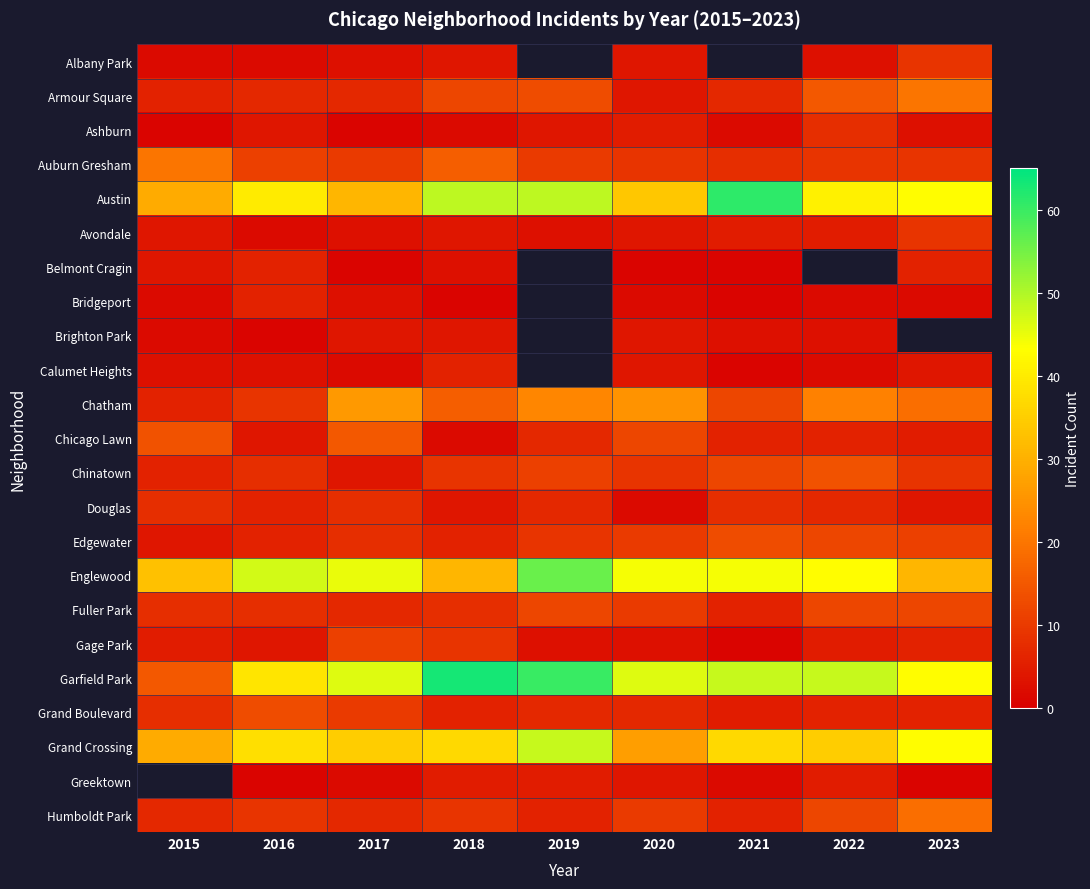

What is the sum of the Avondale values at 2022 and 2017?

8.0